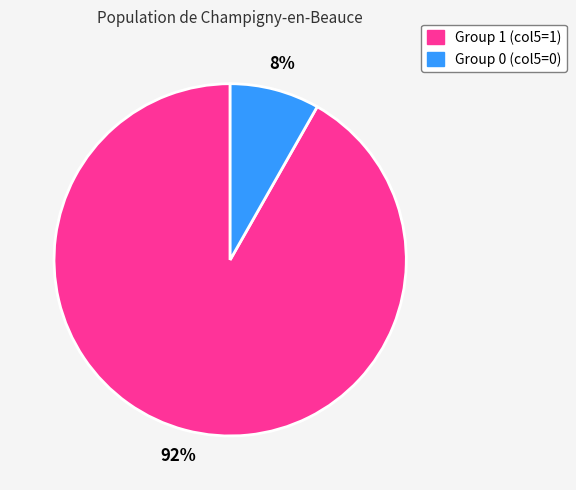

How many segments does this pie chart have?

2